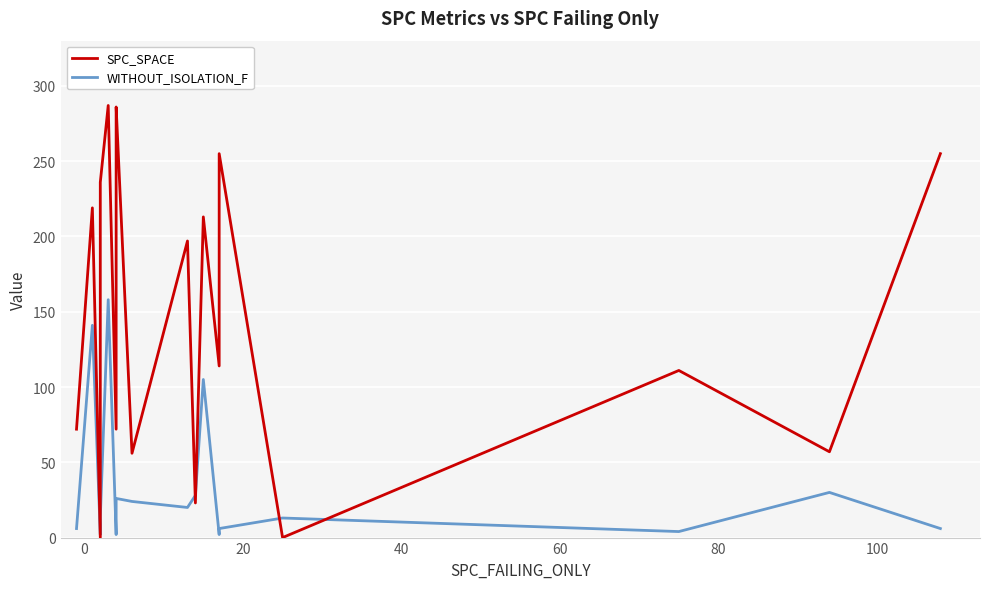

How many data points does each series have?

20